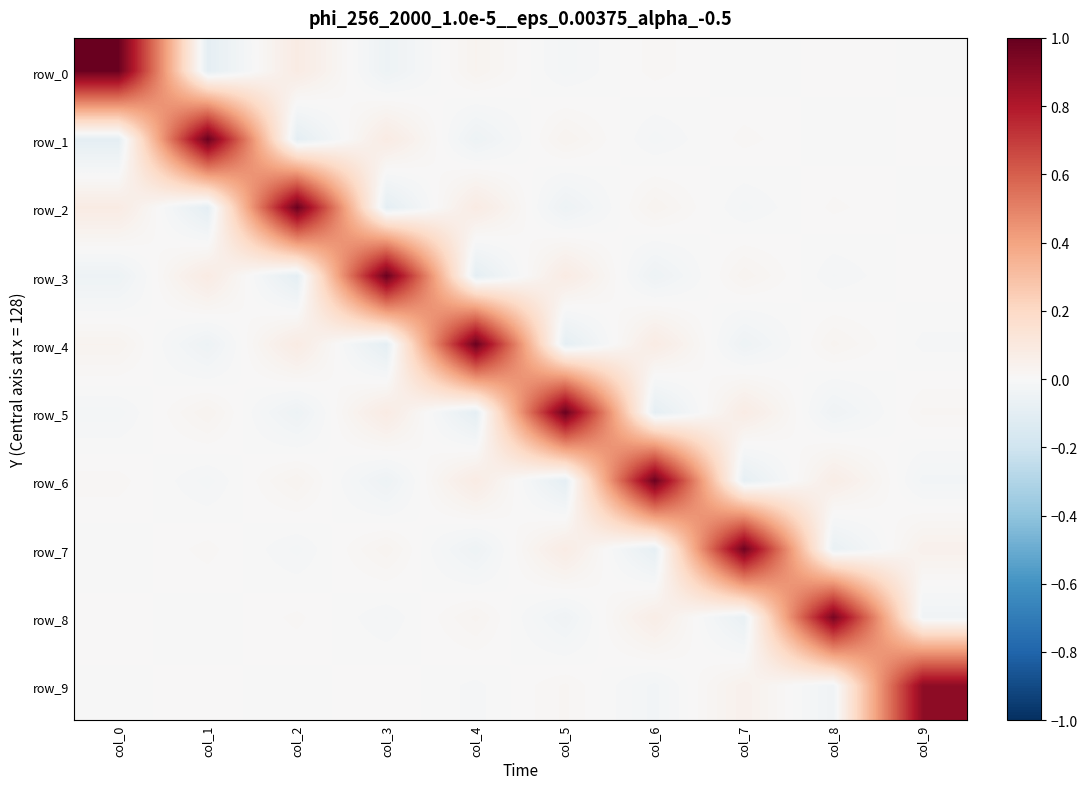

Is it true that row_9 equals -0.0 at col_2?

False